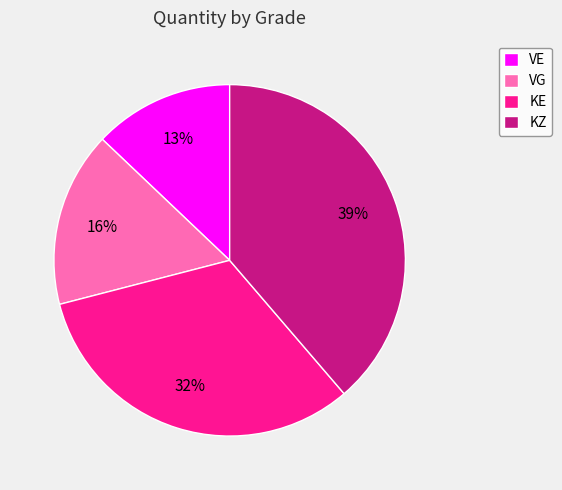

To the nearest percent, what is the difference between the KZ and VG slice percentages?

23%